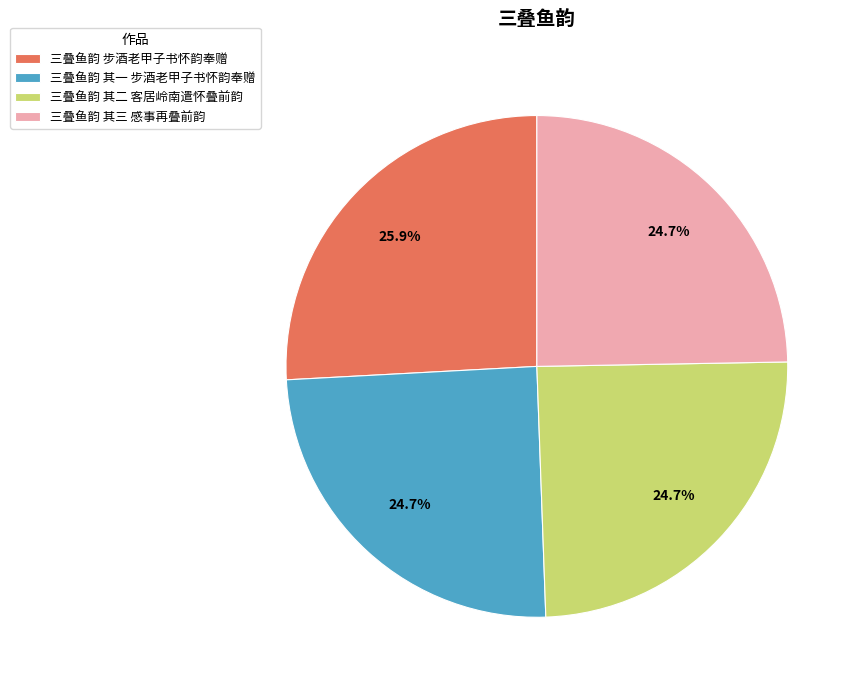

Does 三叠鱼韵 其一 步酒老甲子书怀韵奉赠 account for over 50% of the chart?

No